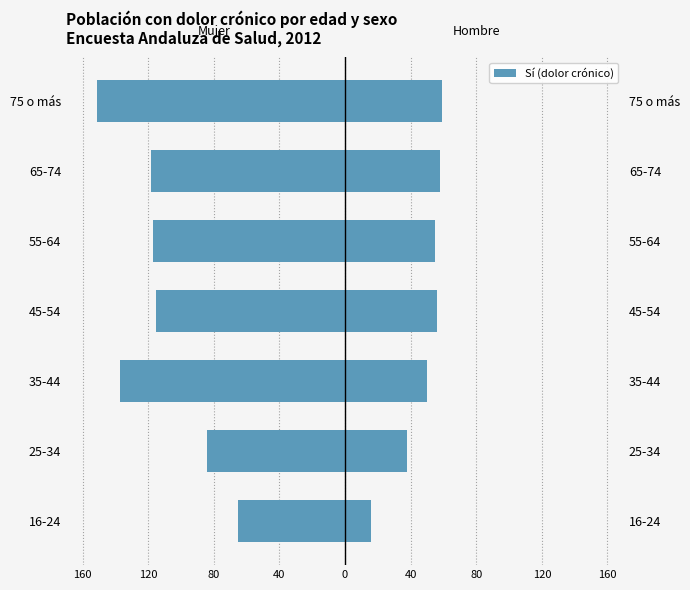

Between 16-24 and 55-64, which series saw the biggest shift?

Mujer